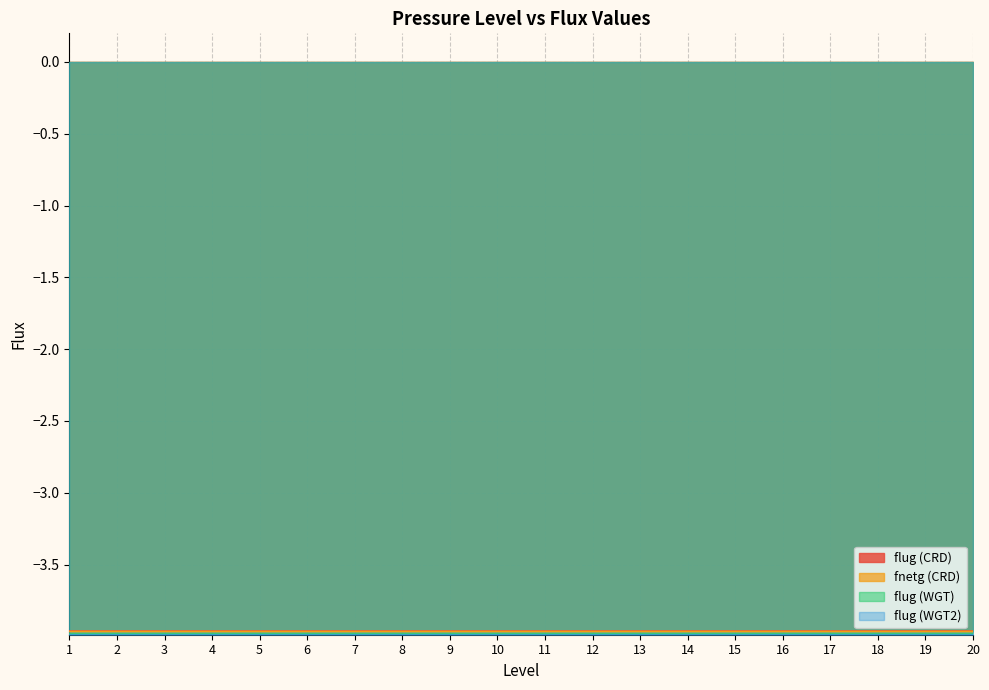

Rank the categories by flug (WGT2) value from lowest to highest.

20, 19, 18, 17, 16, 15, 14, 12, 13, 8, 9, 10, 11, 1, 2, 3, 4, 5, 6, 7